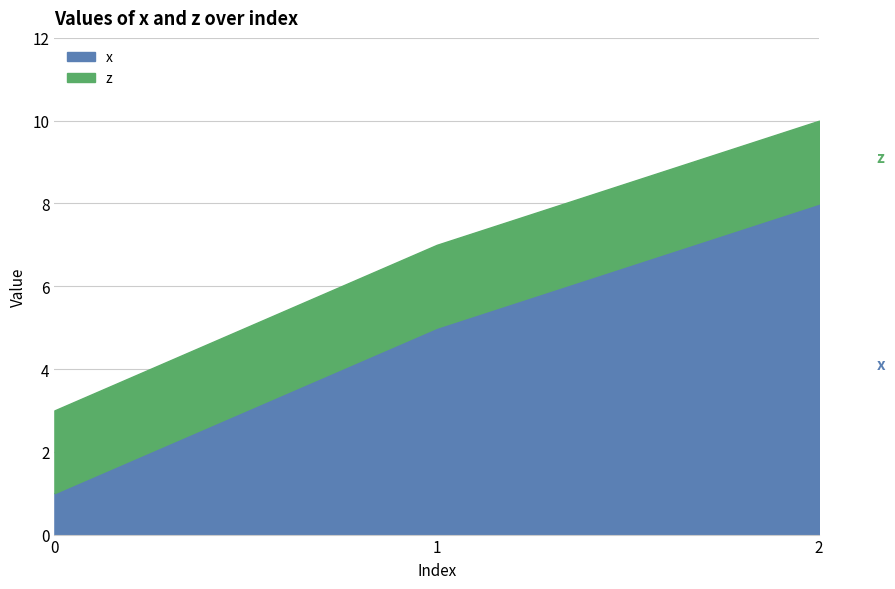

What is the smallest value displayed?

1